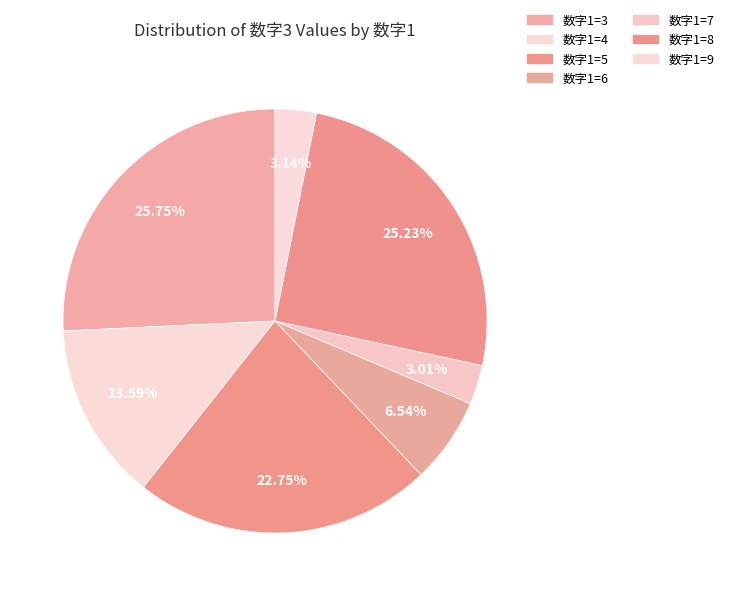

How many slices are in this pie chart?

7